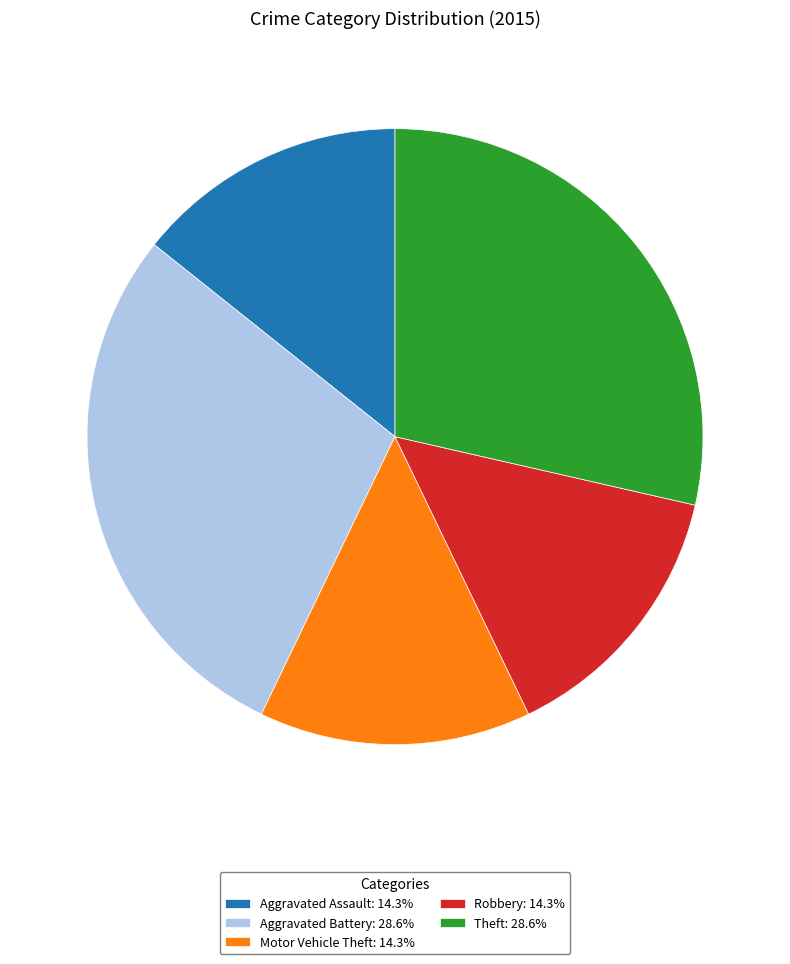

Is there any slice that represents more than half of the pie?

No